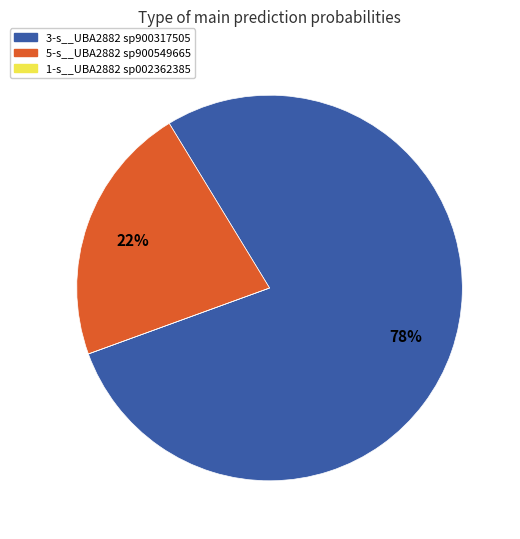

Does any single category account for the majority?

Yes